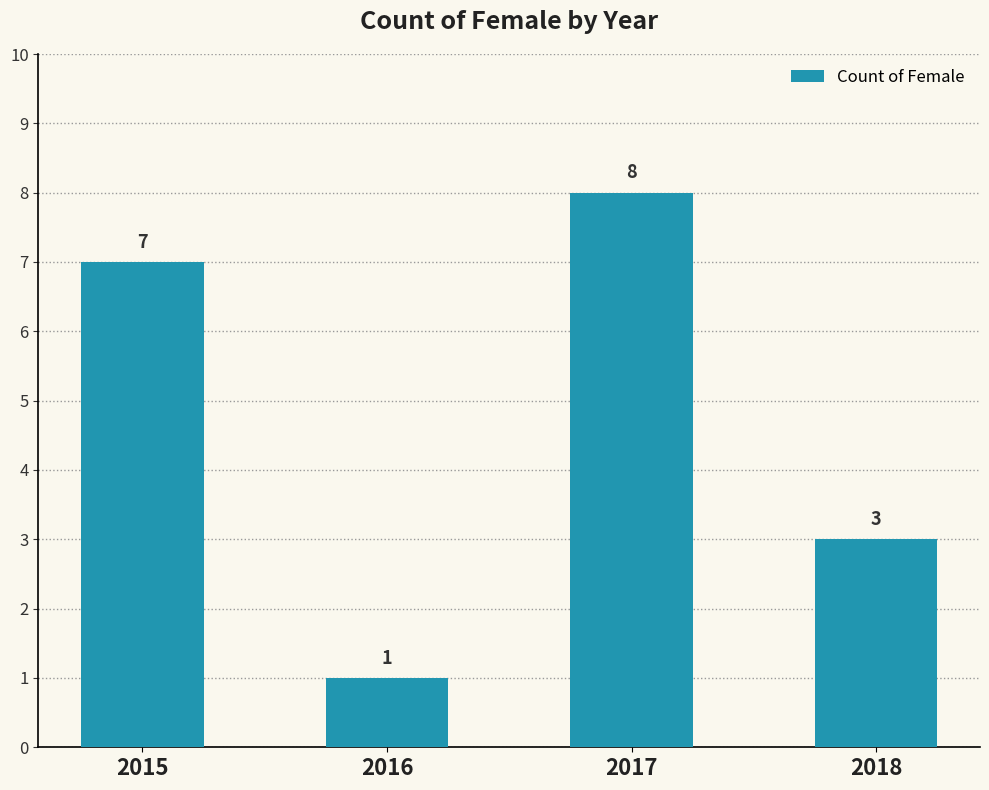

What is the sum of the values at 2017 and 2015?

15